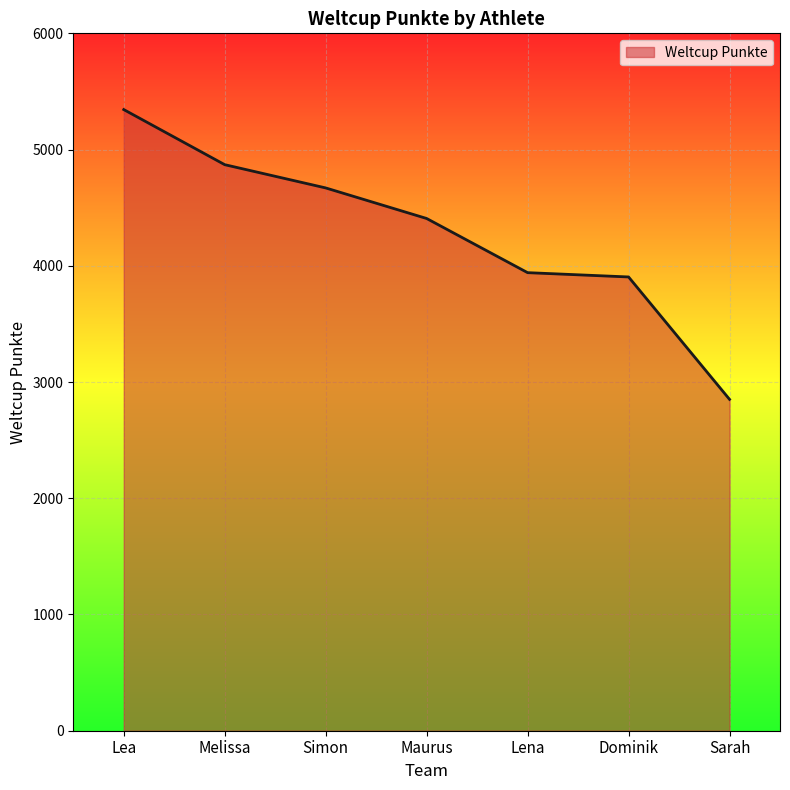

How many distinct data groups are displayed?

1